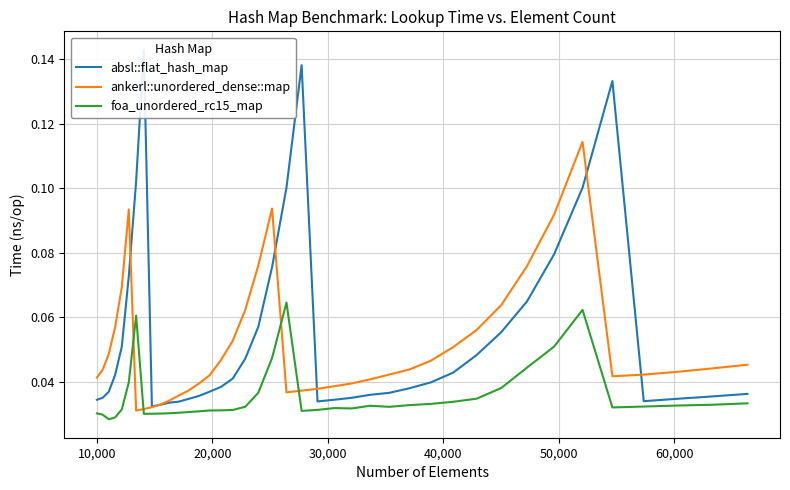

What is the difference between the second highest and minimum values in the ankerl::unordered_dense::map series?

0.1